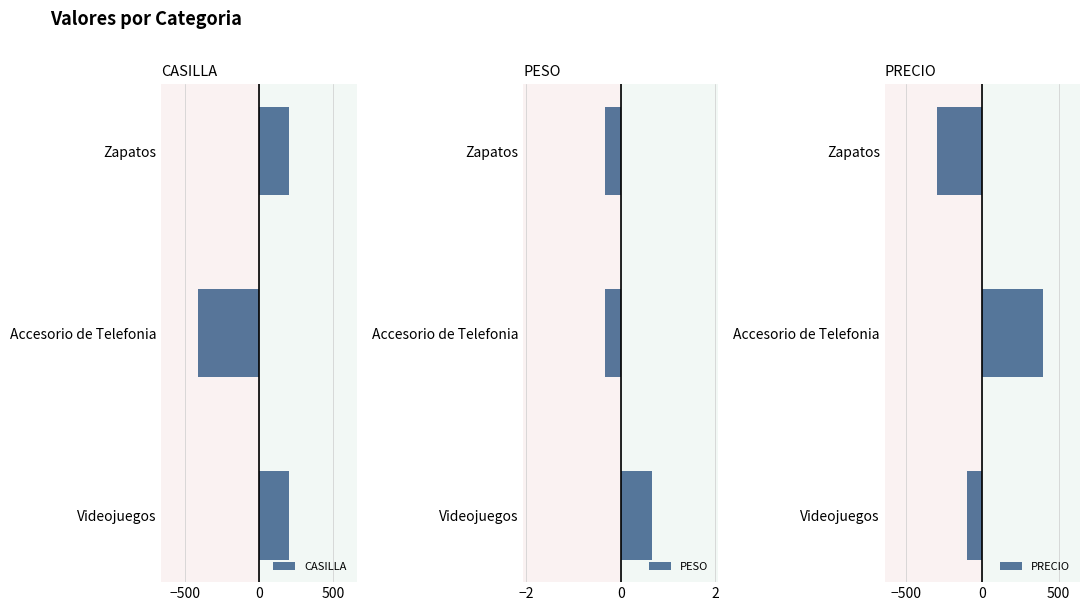

Reading left to right, list all the values displayed in this chart.

CASILLA: 205.0	-410.0	205.0
PESO: 0.7	-0.3	-0.3
PRECIO: -100.0	400.0	-300.0